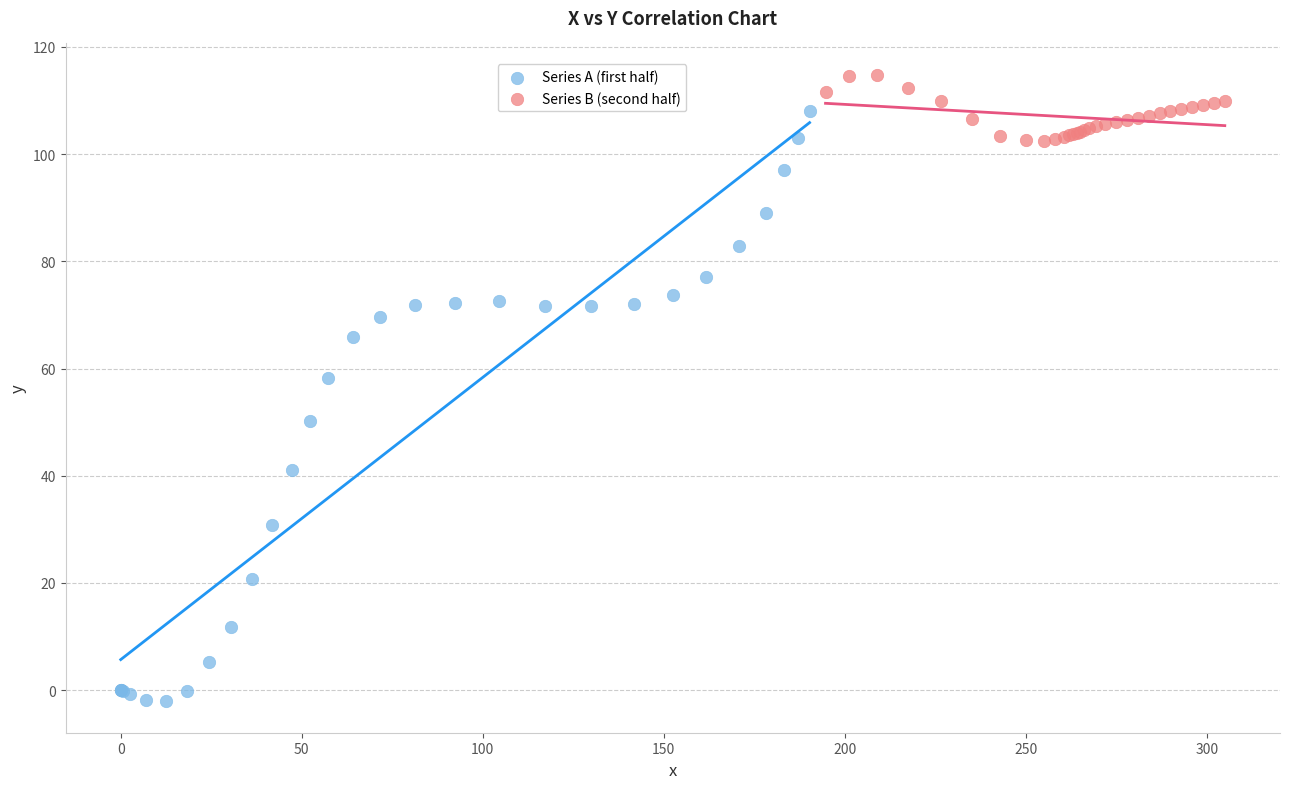

Which series has the largest Y range (max minus min)?

Series A (first half)